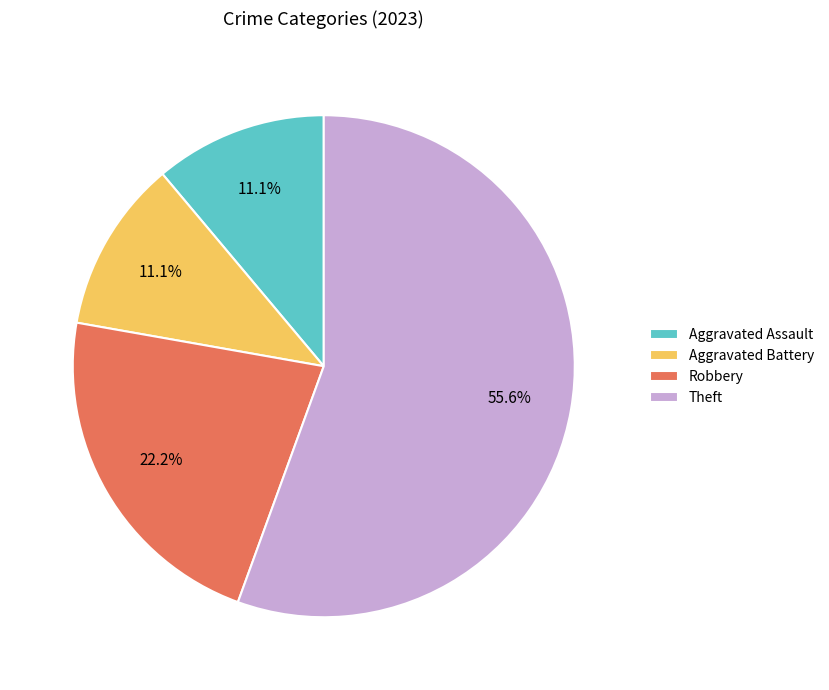

What is the majority slice?

Theft